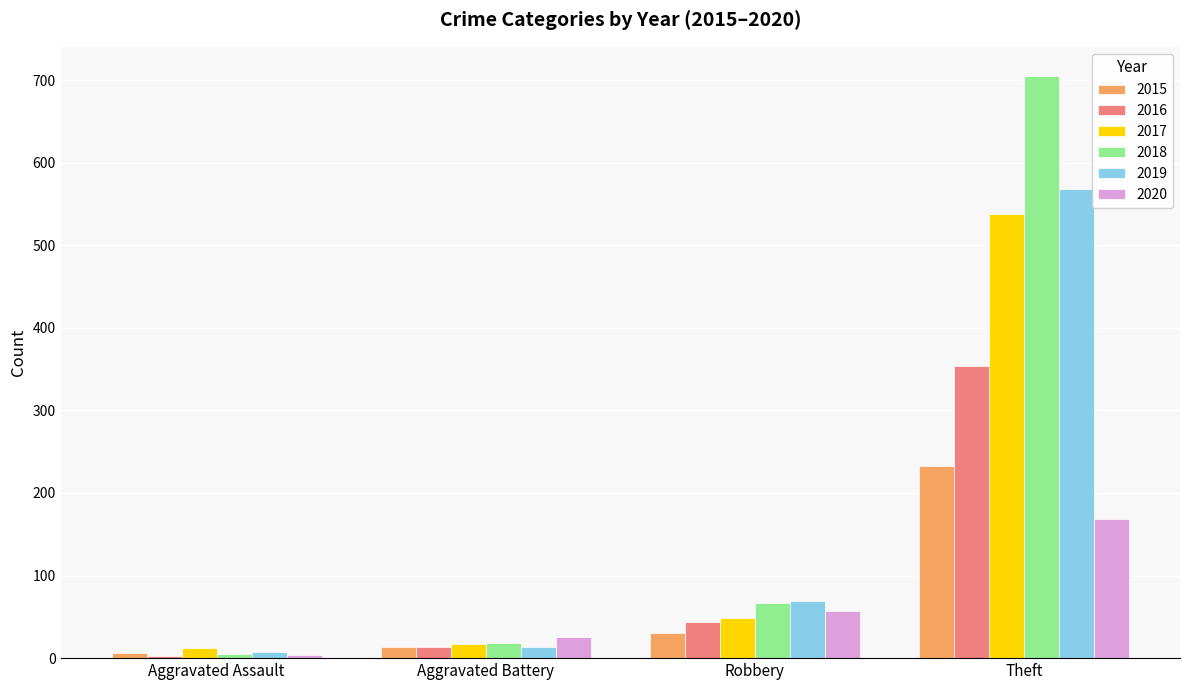

What is the sum of all 2018 values?

795